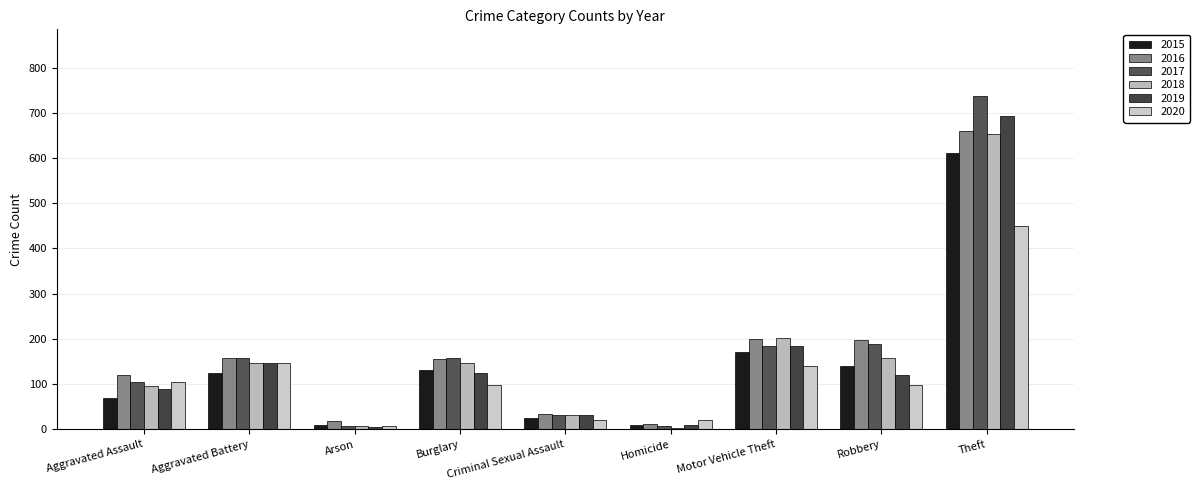

How many bars are there in total?

54